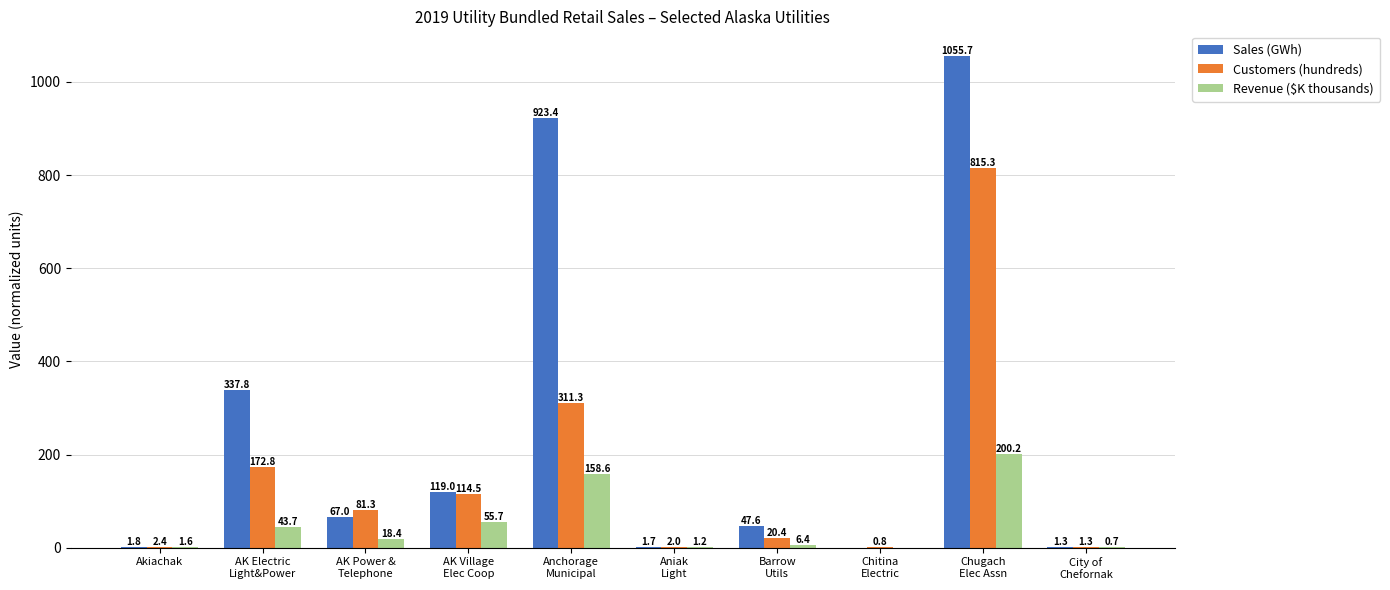

At which label is Revenue ($K thousands) closest to 100?

AK Village
Elec Coop